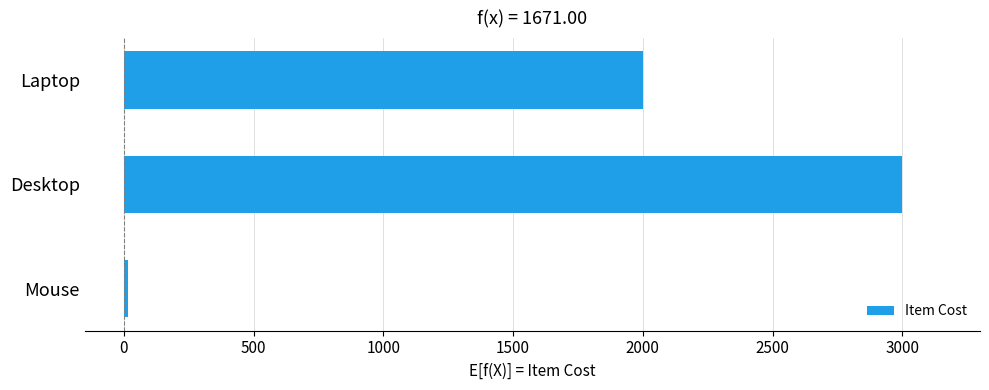

Reading top to bottom, transcribe all the data shown in this chart.

1999.0	2999.0	15.0